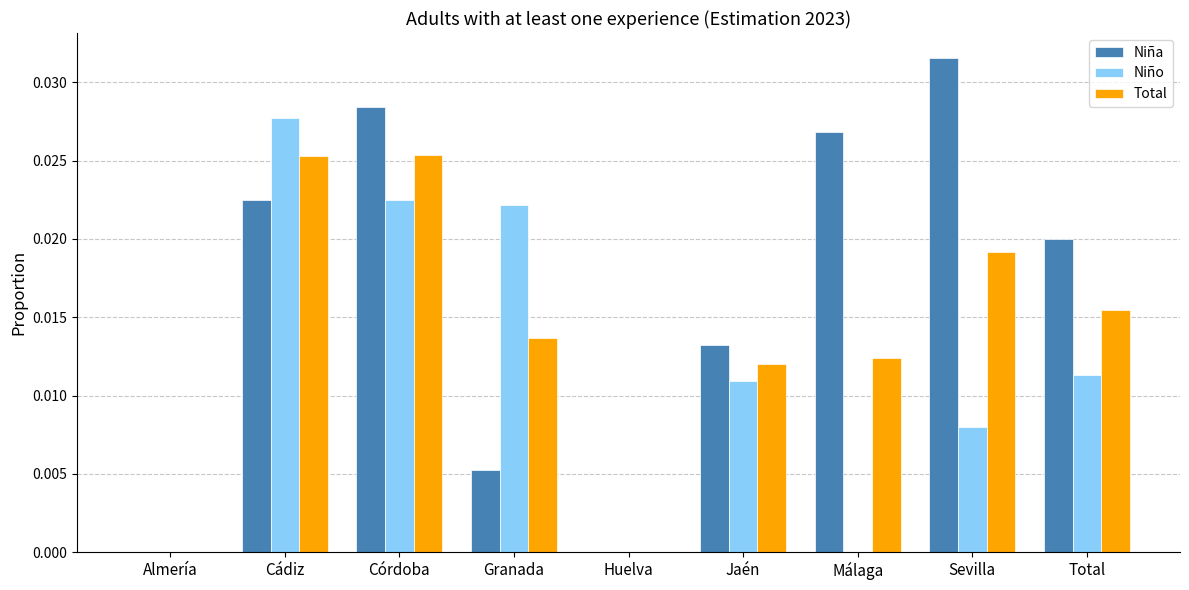

What are all the series names shown in the legend?

Niña, Niño, Total